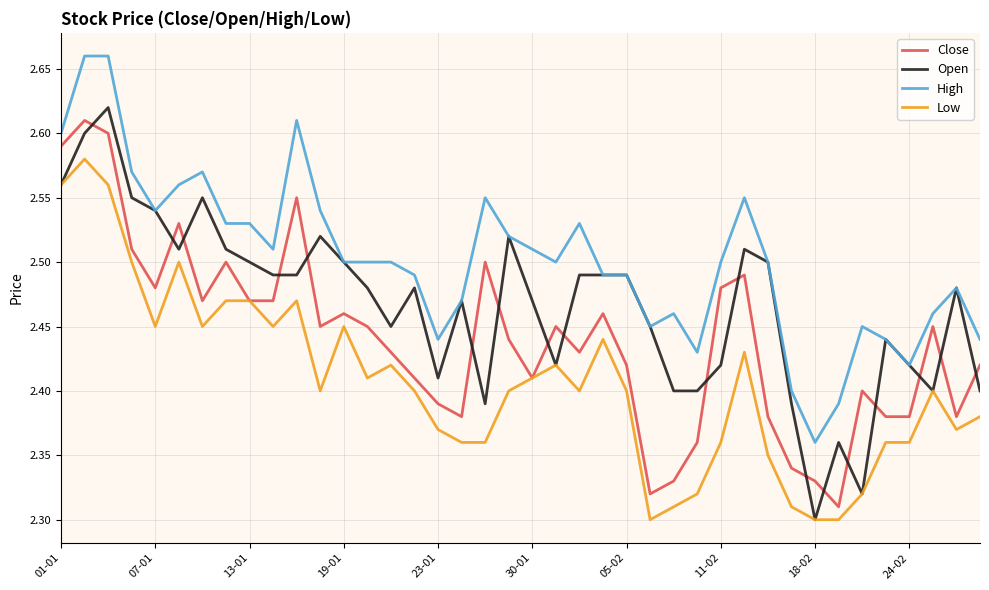

True or false: Low and High cross at least once.

False